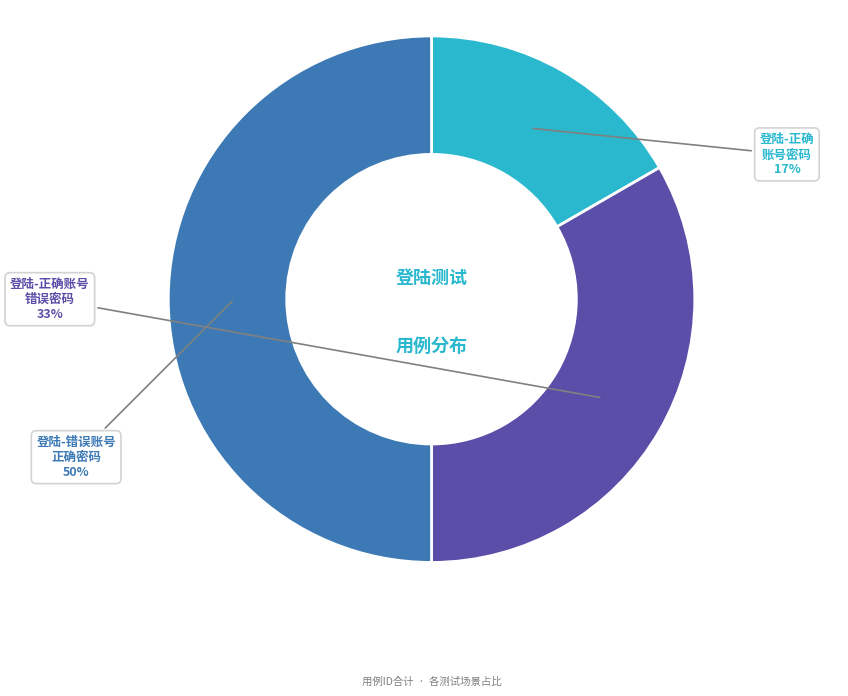

To the nearest percent, what is the difference between the largest and smallest slice percentages?

33%